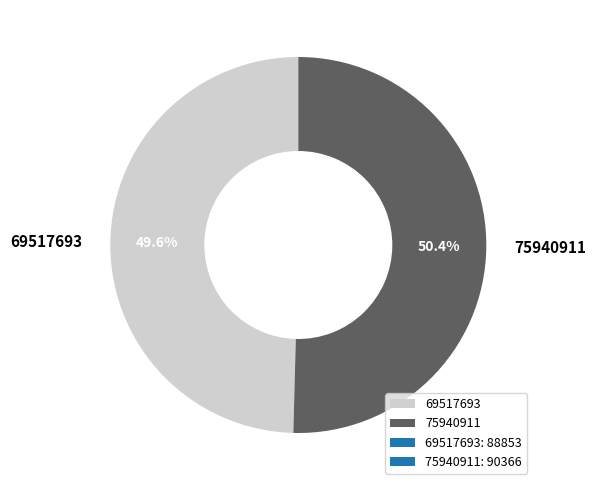

What is the ratio of the value at 75940911 to the value at 69517693?

1.0